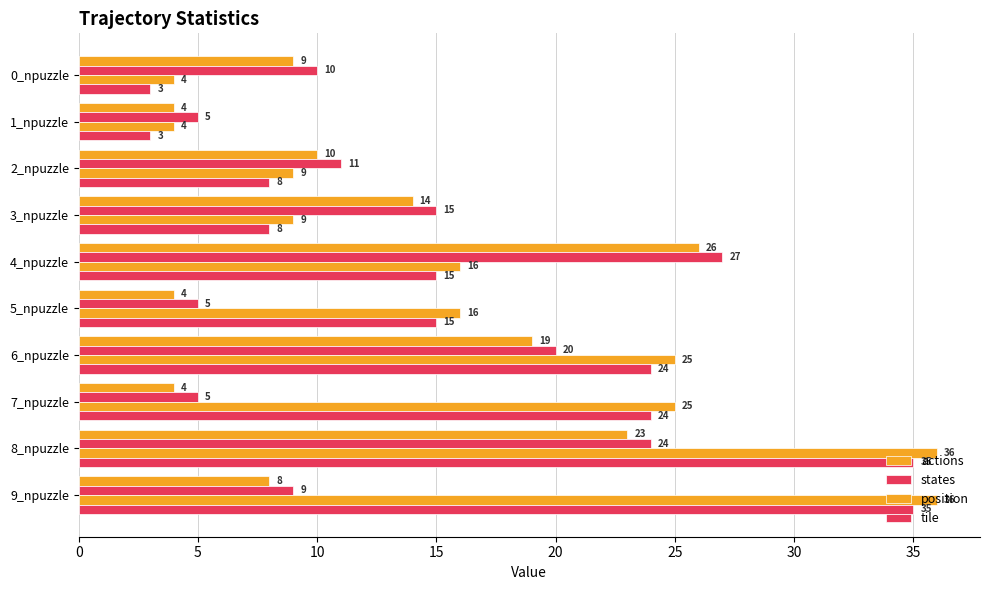

What is the difference between the second highest and second lowest values in the tile series?

32